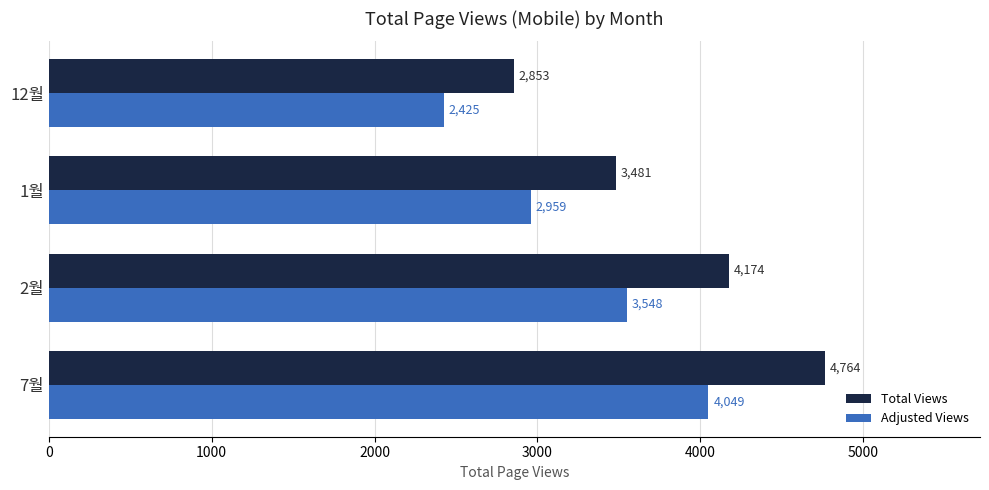

Which series has the widest spread of values?

Total Views